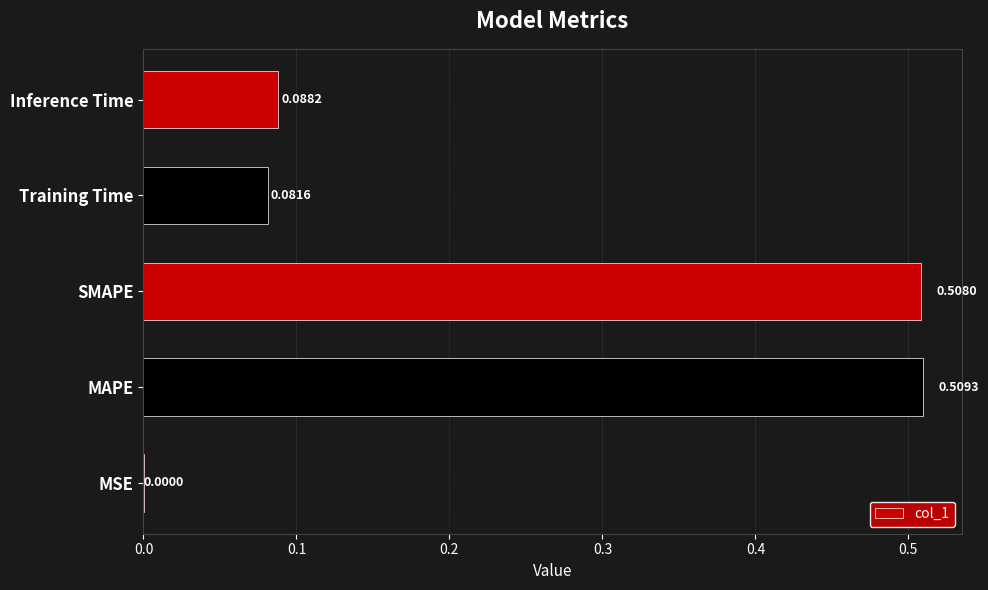

At which category does the chart reach its peak across all series?

MAPE